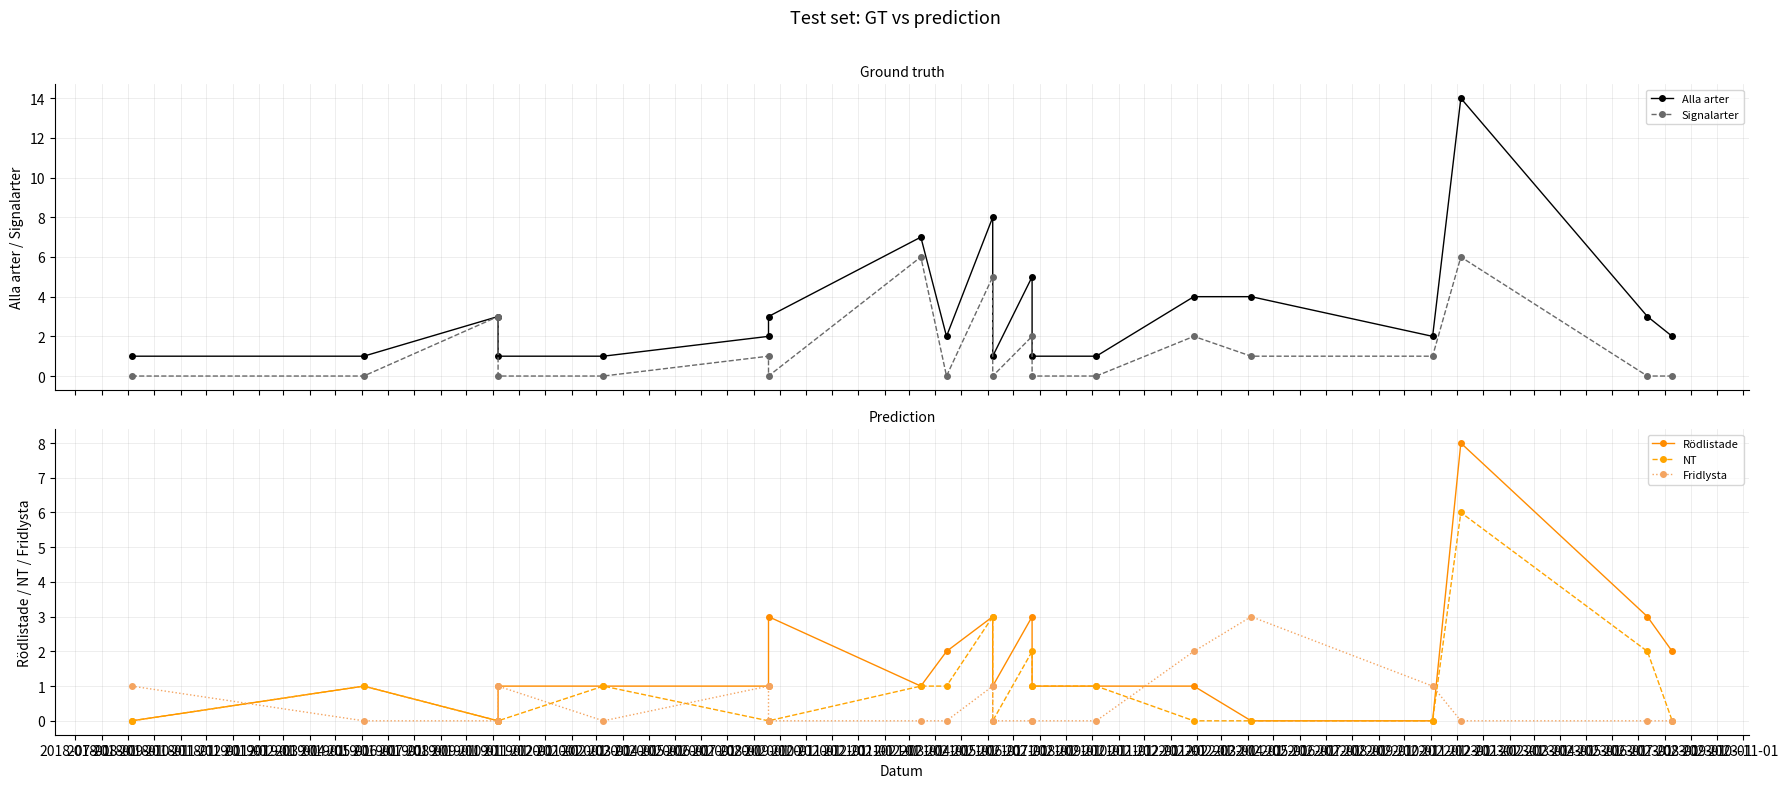

How many lines are shown in the chart?

5